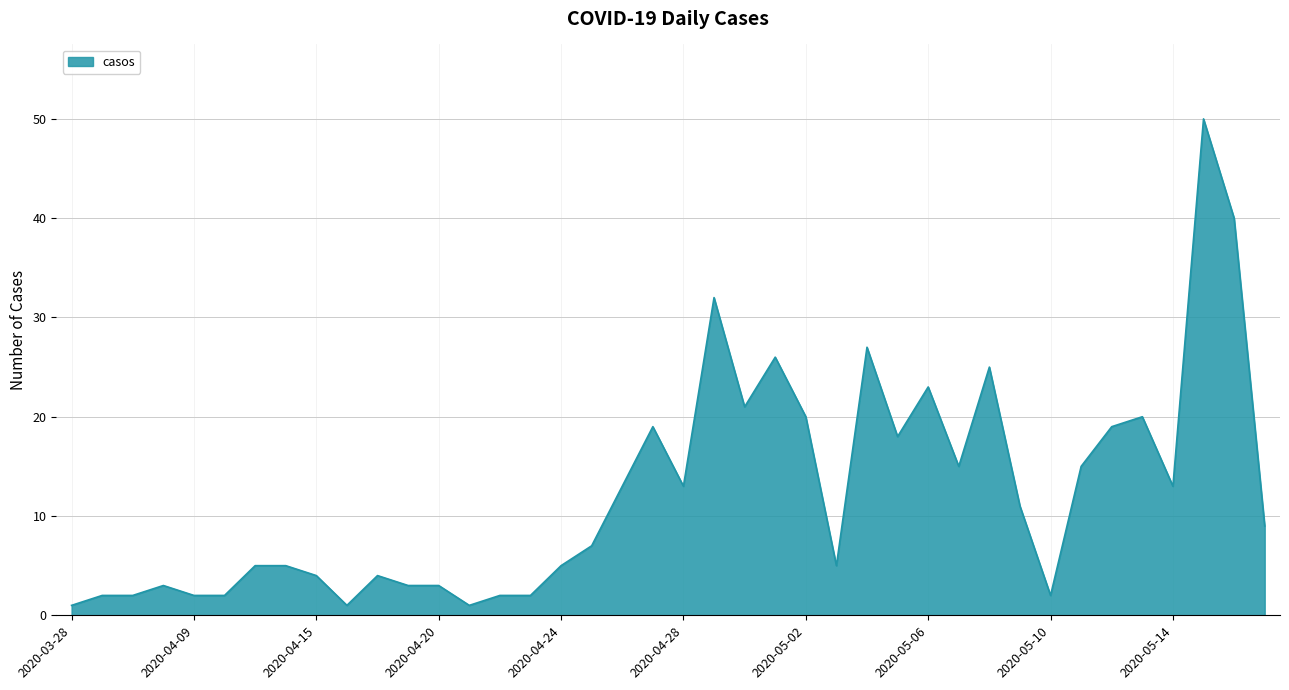

What is the difference between the maximum and minimum values?

49